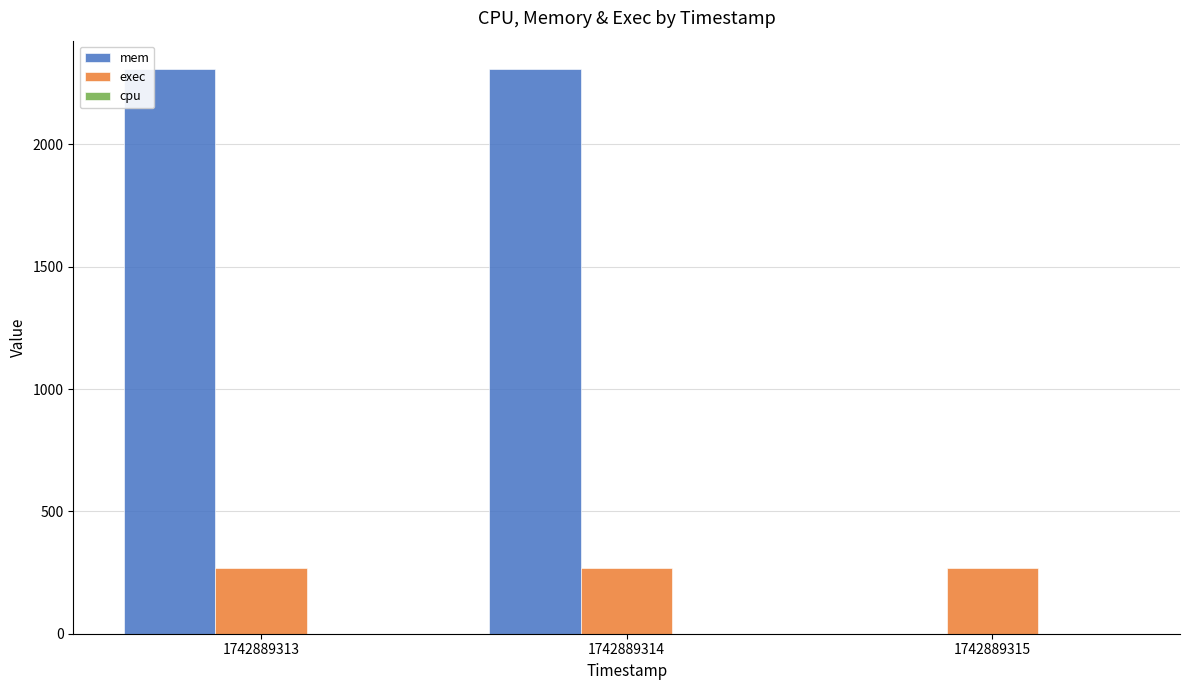

Is the value of exec at 1742889315 greater than the value of mem at 1742889315?

Yes